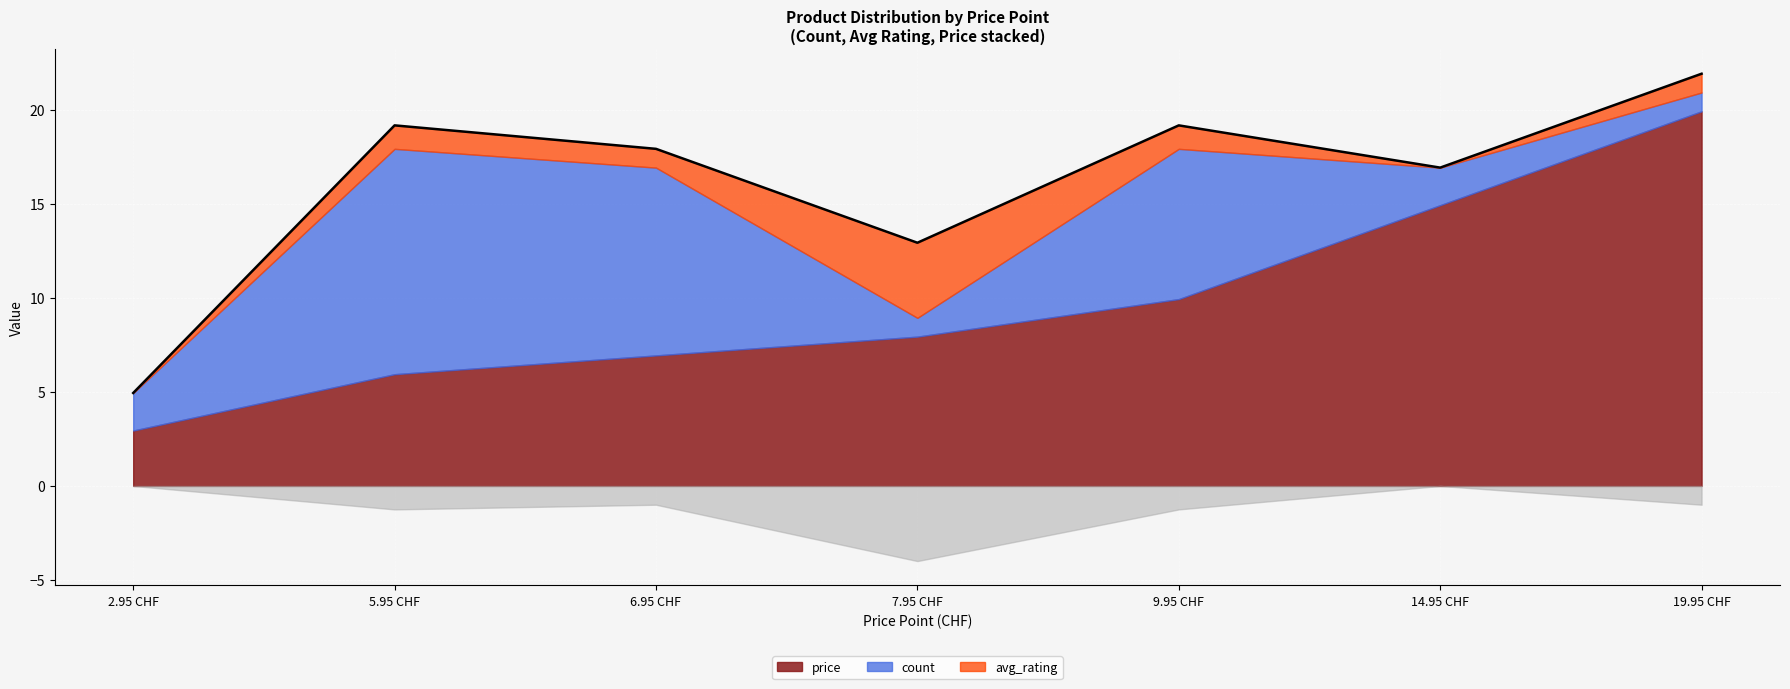

Rank the series at 14.95 from lowest to highest value.

avg_rating, count, price